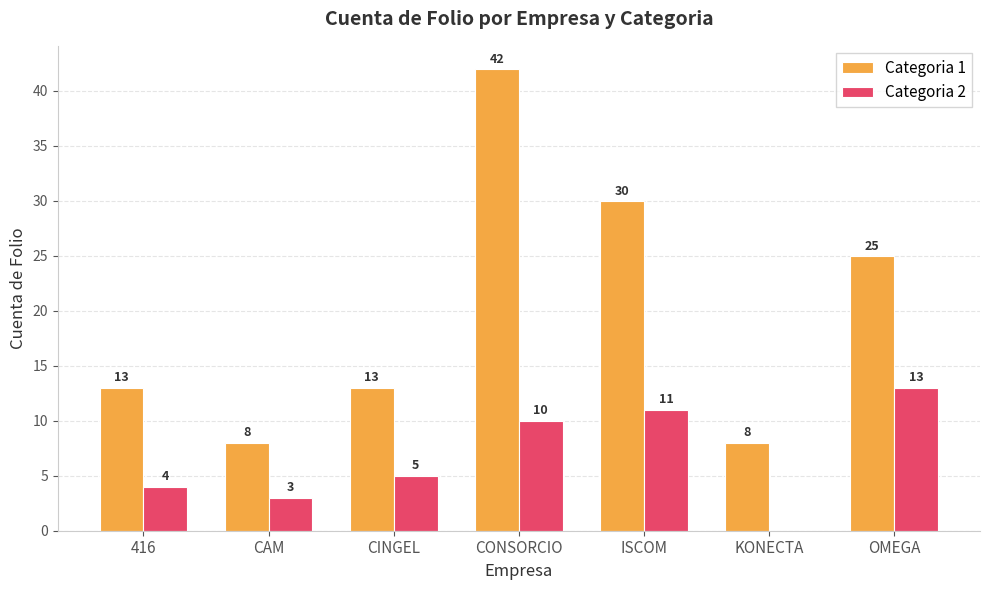

Is the value of Categoria 2 at OMEGA greater than the value of Categoria 1 at CONSORCIO?

No